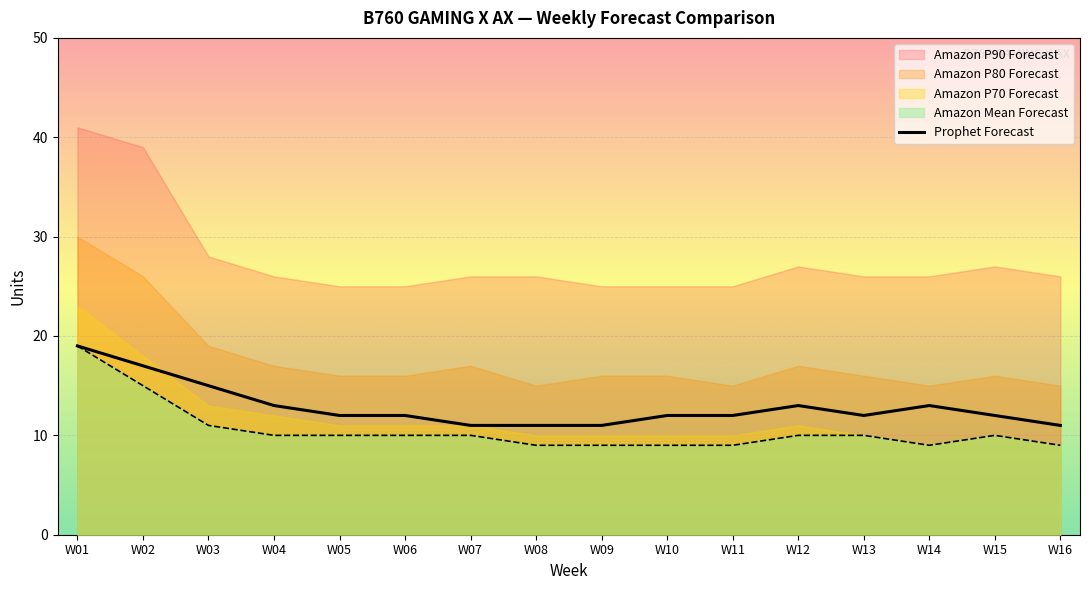

List the labels in order of value, smallest first.

W07, W08, W09, W16, W05, W06, W10, W11, W13, W15, W04, W12, W14, W03, W02, W01